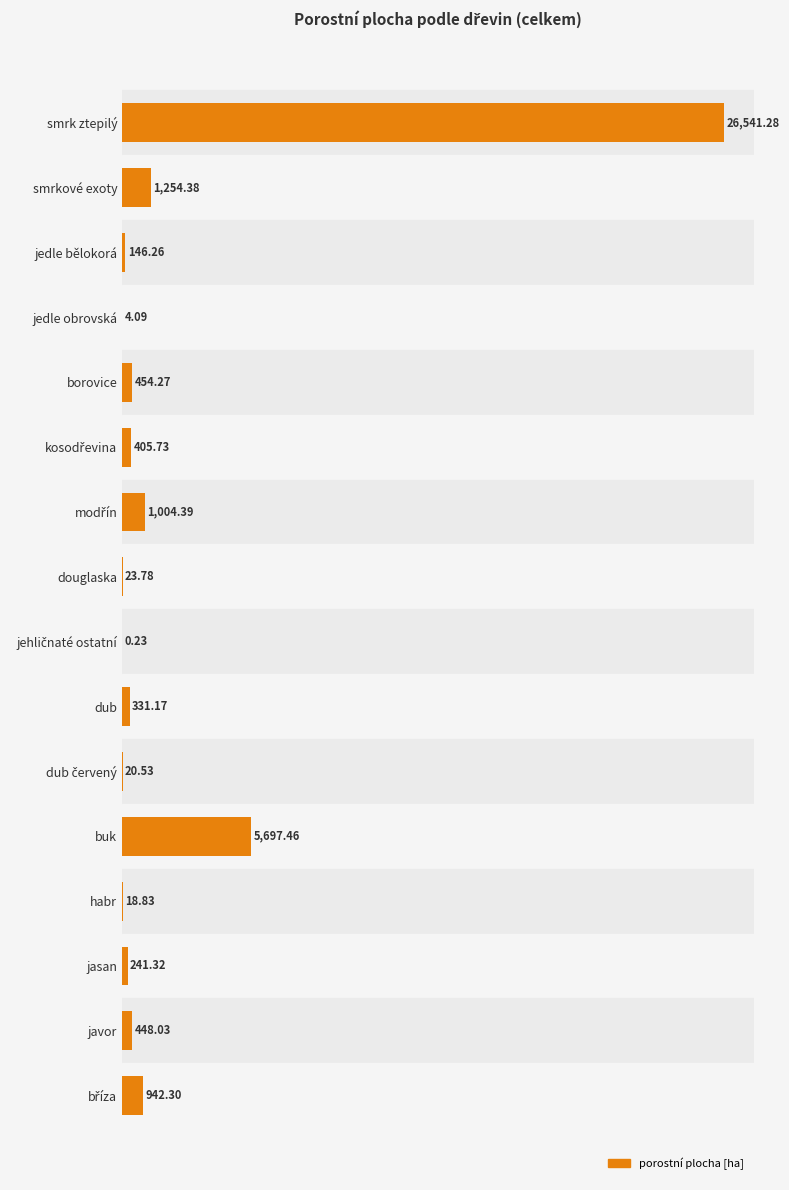

Are the bars grouped side by side (vs. stacked)?

No